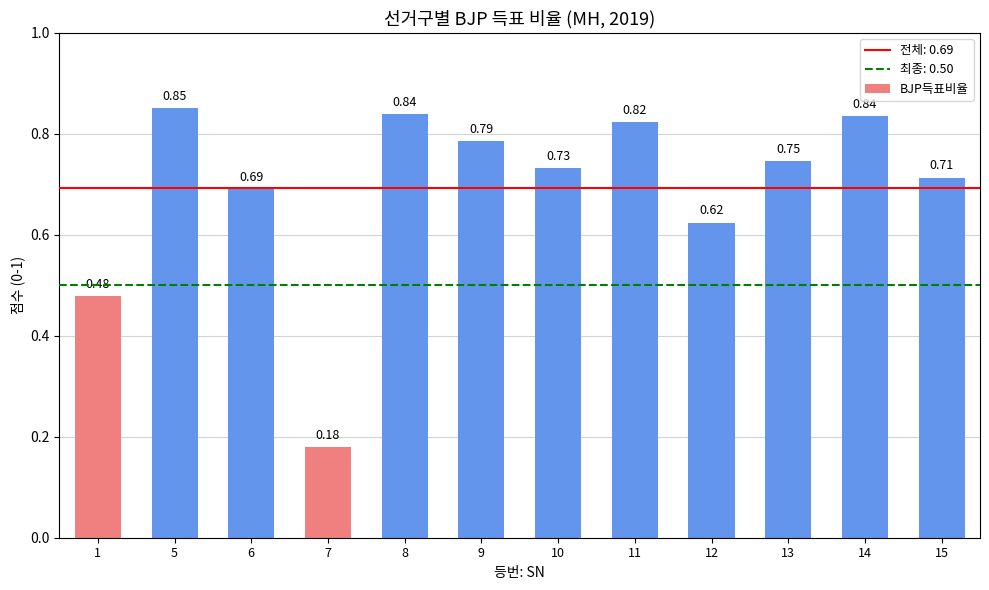

What is the sum of all values?

8.3